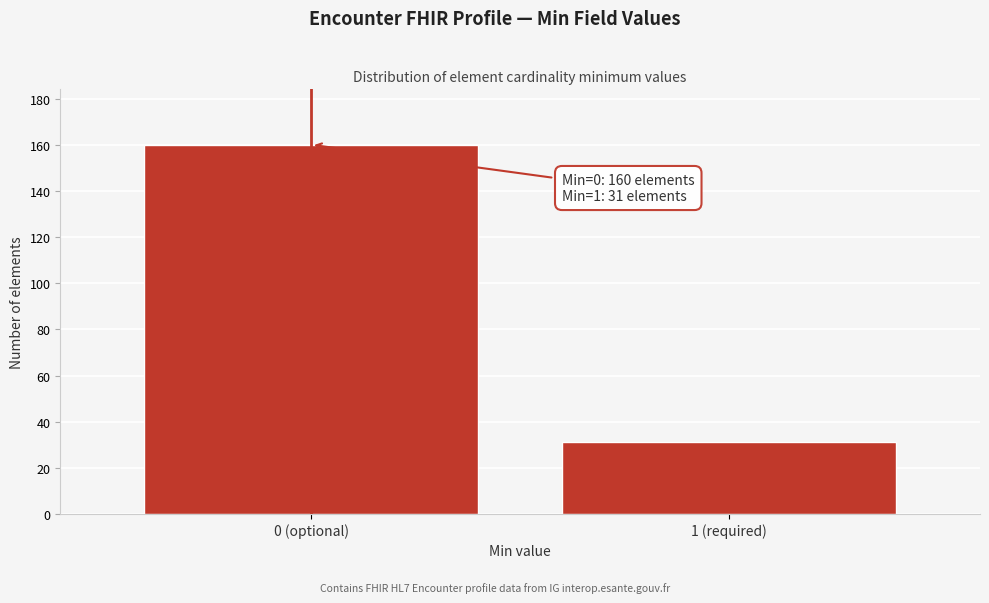

Reading right to left, extract all data points from this chart.

1 (required)=31	0 (optional)=160